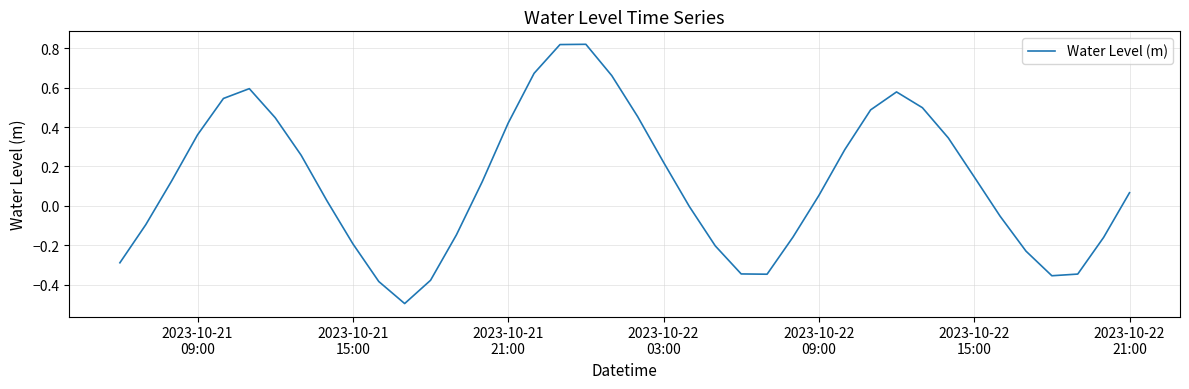

What is the difference between the maximum and minimum values?

1.3